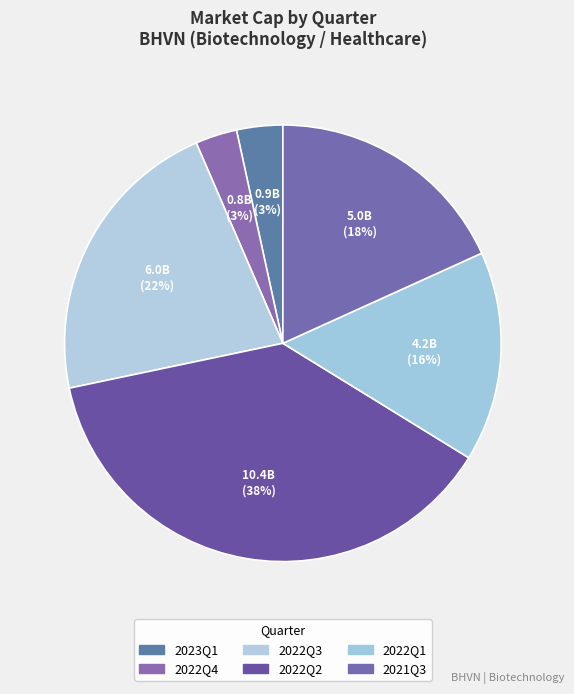

Does 2022Q4 account for over 50% of the chart?

No